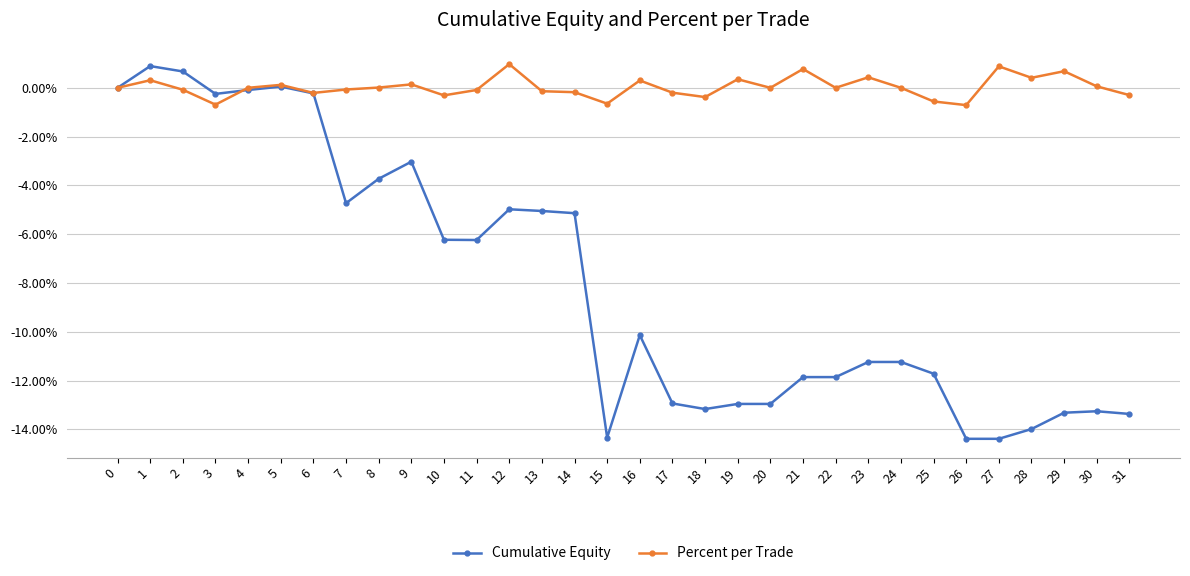

Between 14 and 17, which series saw the biggest shift?

Cumulative Equity